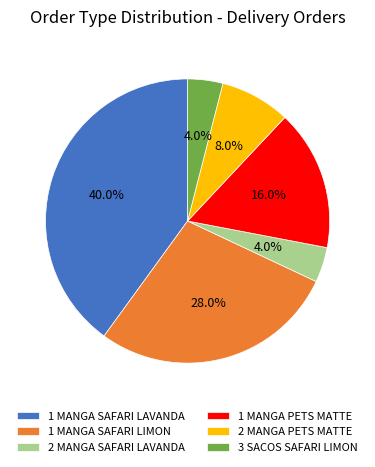

Which slice is the largest?

1 MANGA SAFARI LAVANDA